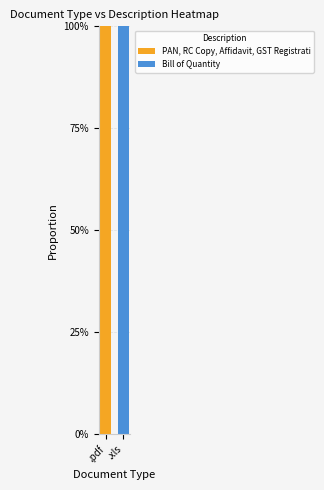

Which has a higher value, .xls or .pdf?

.pdf